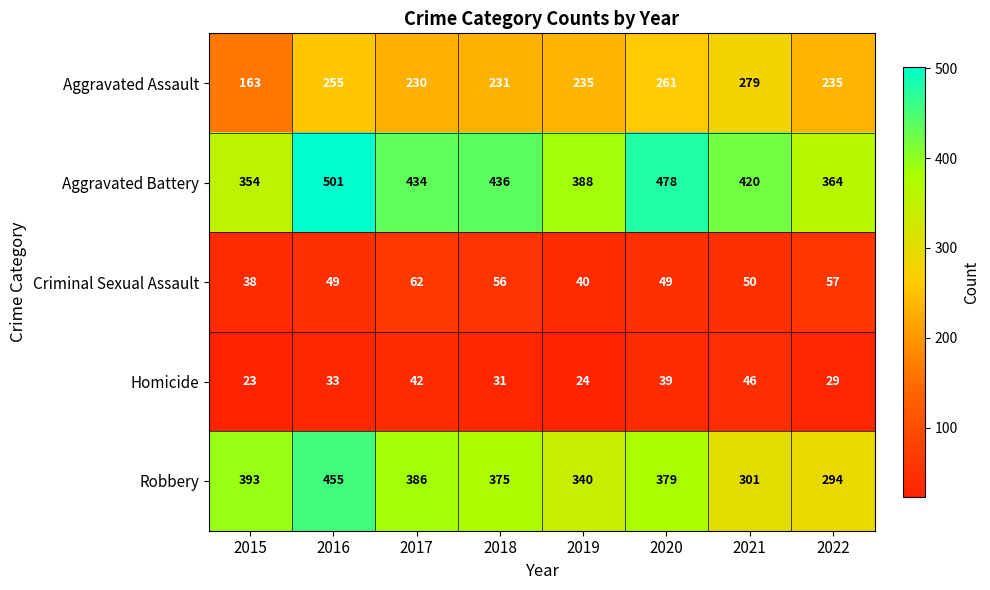

What is the spread (max minus min) of values at 2015?

370